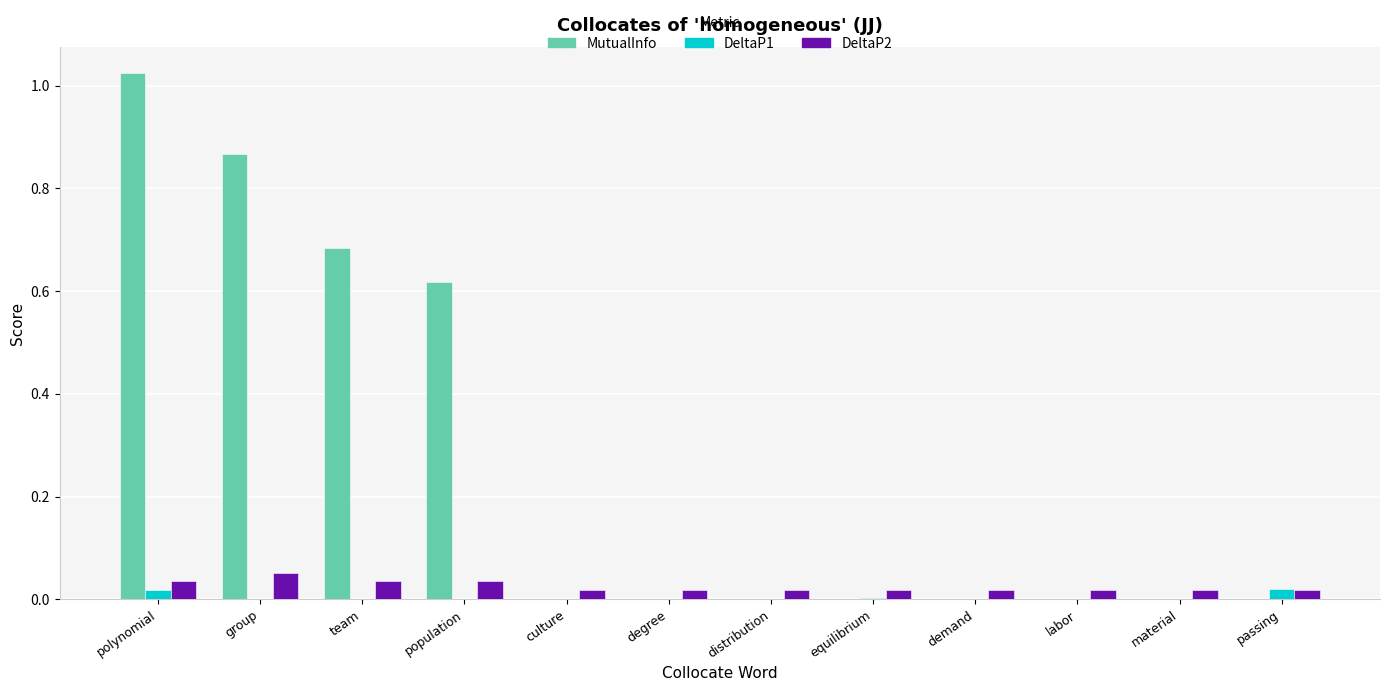

What is the sum of all MutualInfo values?

3.2